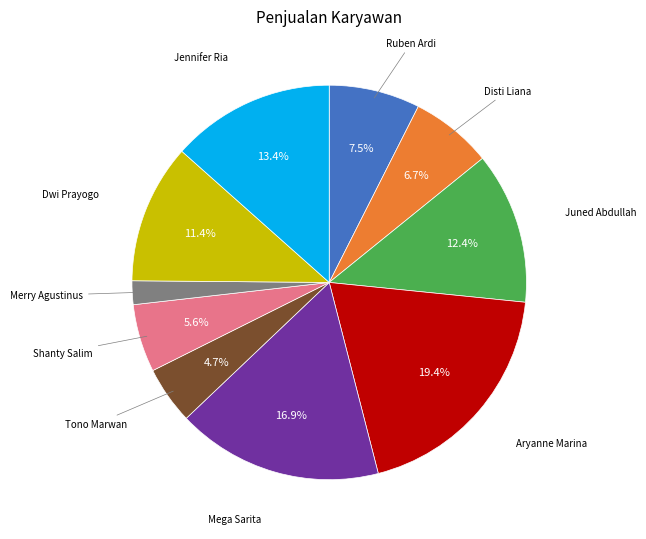

Is there any slice that represents more than half of the pie?

No